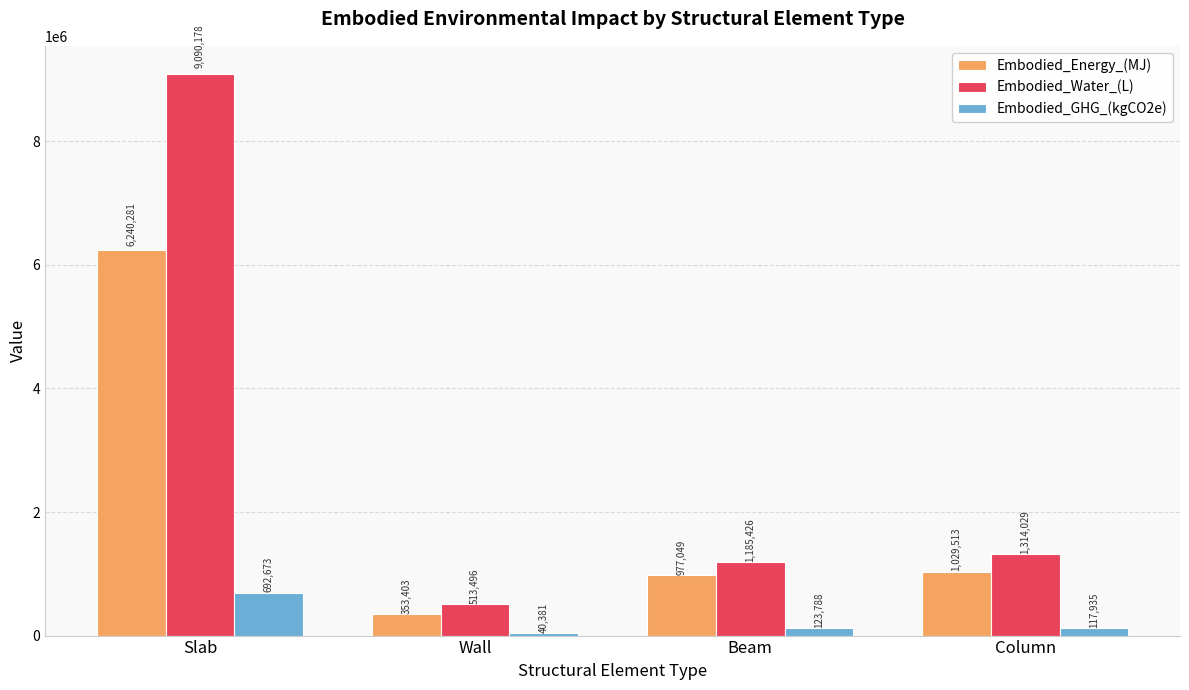

What is the total value across all series at Beam?

2286263.3